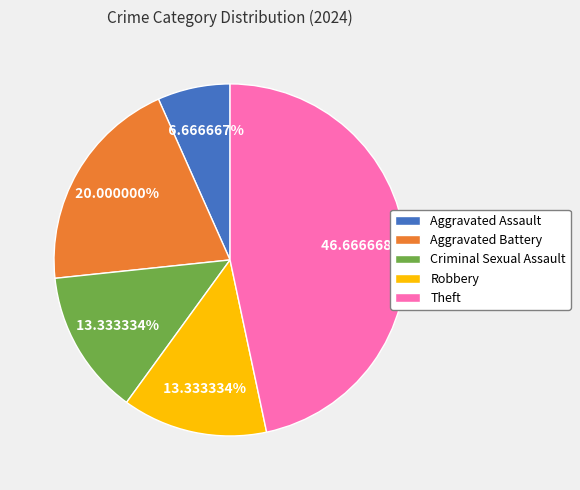

To the nearest percent, what is the difference between the Aggravated Assault and Criminal Sexual Assault slice percentages?

7%